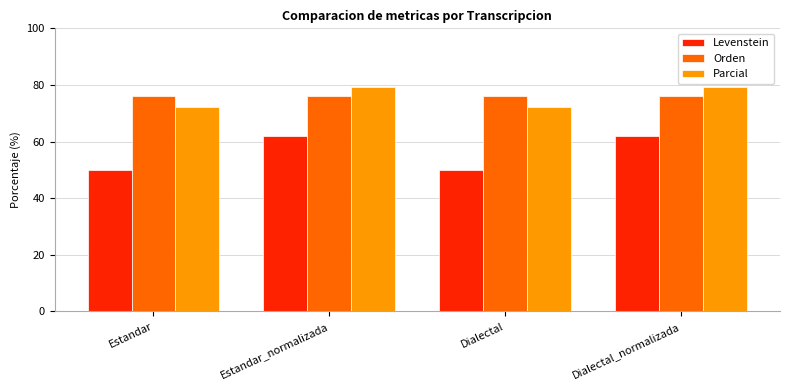

Reading left to right, what are all the values shown in this chart?

Levenstein: Estandar=50.0	Estandar_normalizada=61.9	Dialectal=50.0	Dialectal_normalizada=61.9
Orden: Estandar=76.1	Estandar_normalizada=76.1	Dialectal=76.1	Dialectal_normalizada=76.1
Parcial: Estandar=72.2	Estandar_normalizada=79.4	Dialectal=72.2	Dialectal_normalizada=79.4